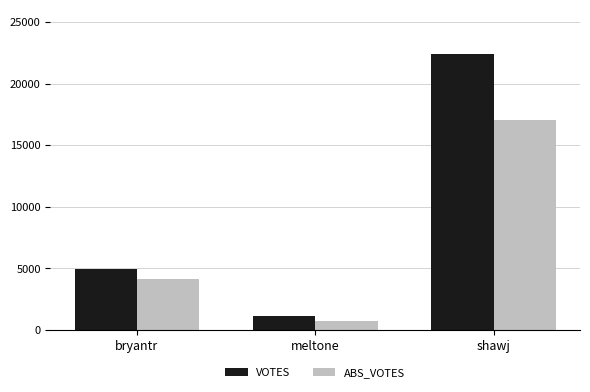

Reading left to right, list all the values displayed in this chart.

VOTES: 4909	1095	22384
ABS_VOTES: 4107	715	17072